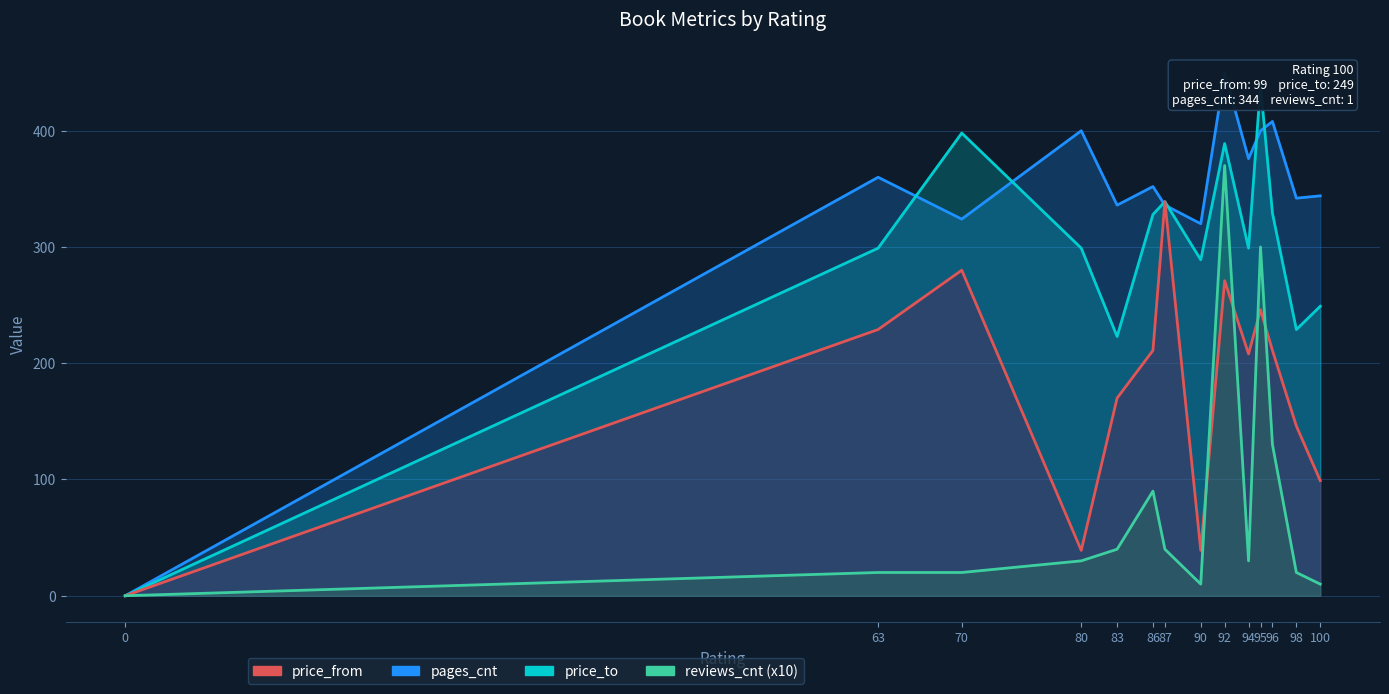

True or false: reviews_cnt has a value of 26 at 63.

False